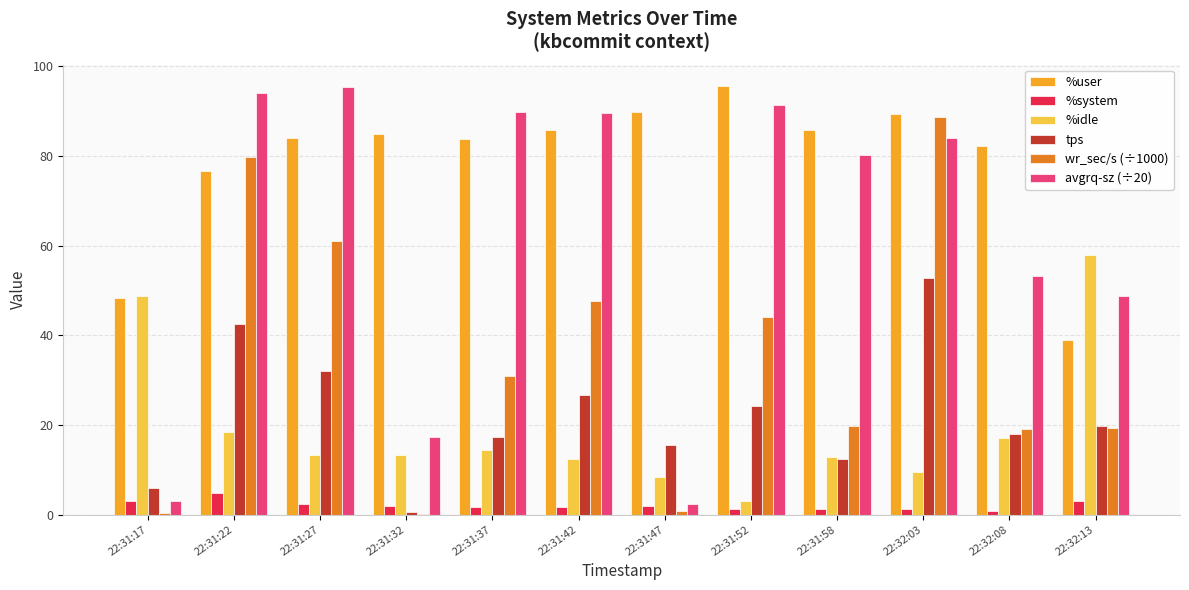

Which series has the widest spread of values?

avgrq-sz (÷20)